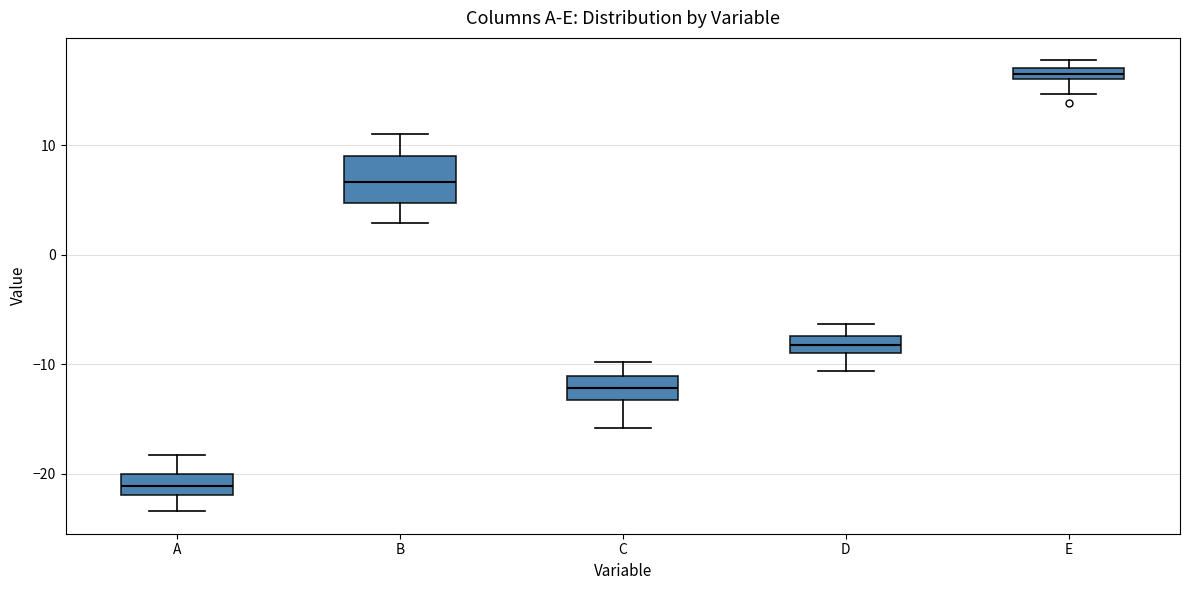

Which box's median line is the highest?

E